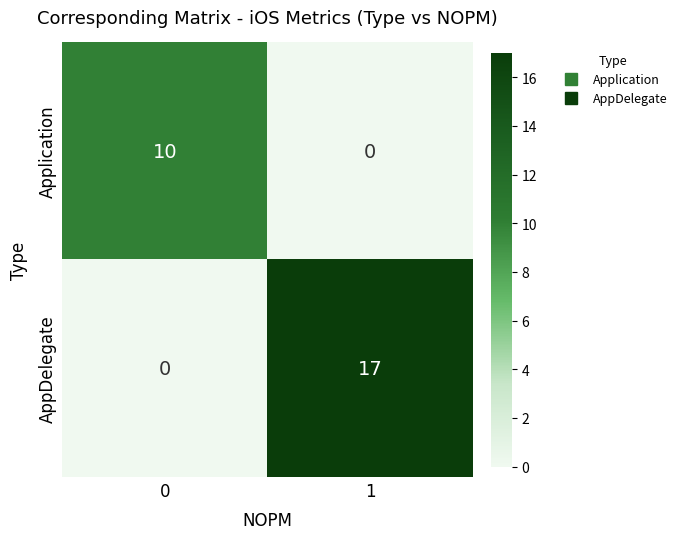

How many data points does each series have?

2